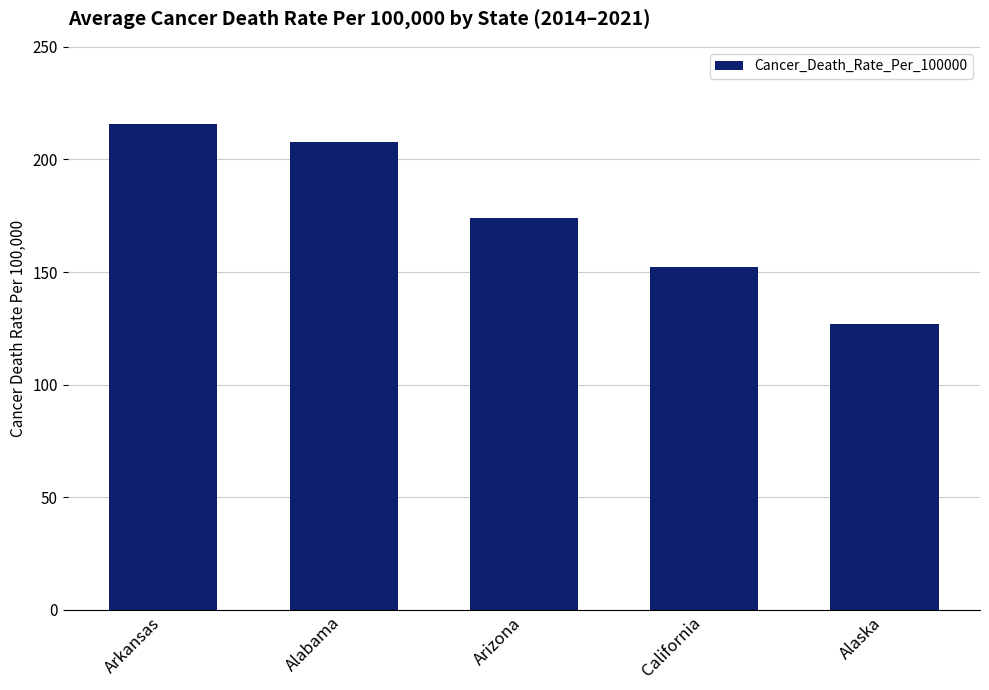

Reading left to right, extract all data points from this chart.

Arkansas=215.7	Alabama=207.9	Arizona=174.0	California=152.4	Alaska=126.8